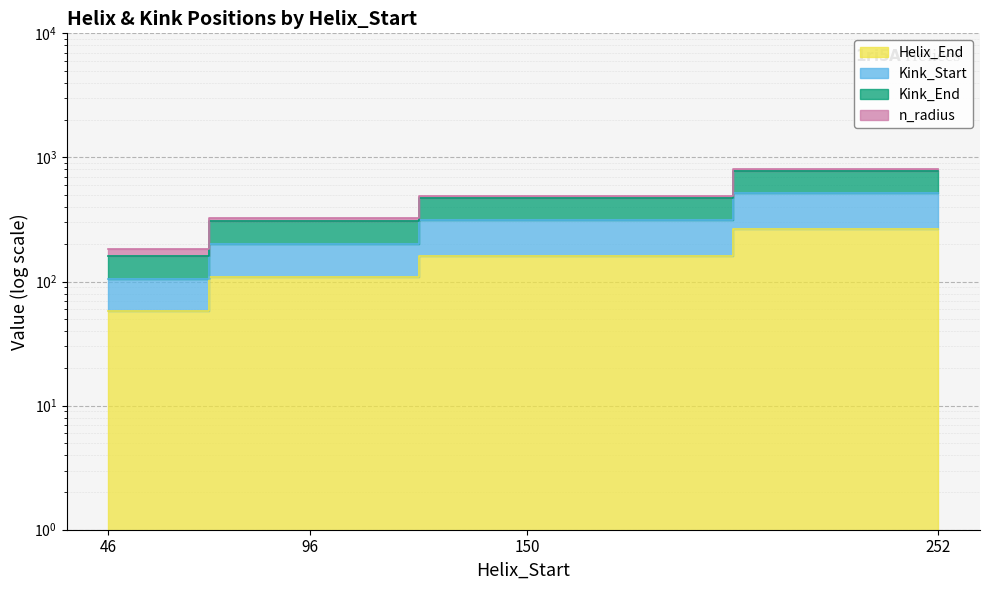

Is the value of Helix_End at 46 greater than the value of Kink_End at 252?

No